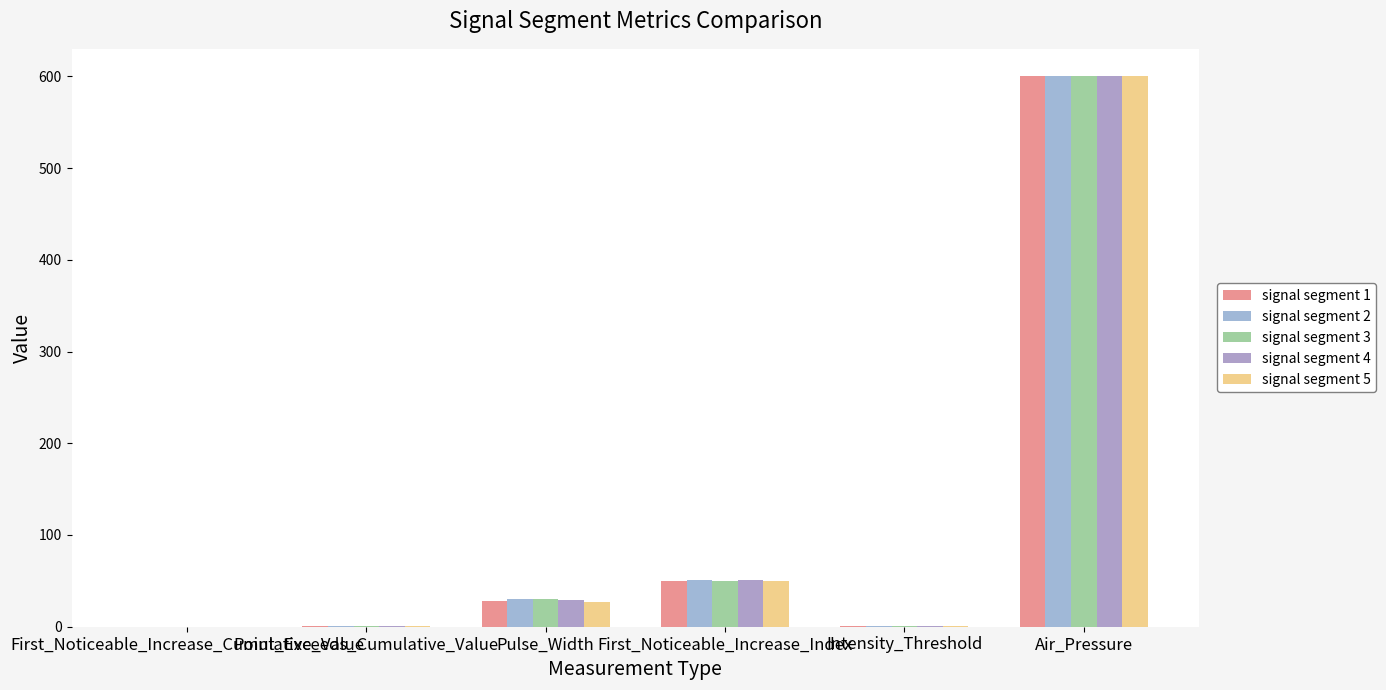

Are the bars horizontal?

No